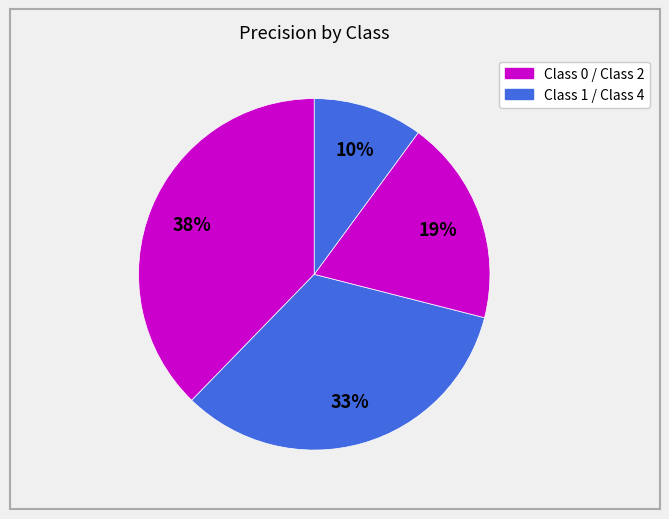

How many segments does this pie chart have?

4